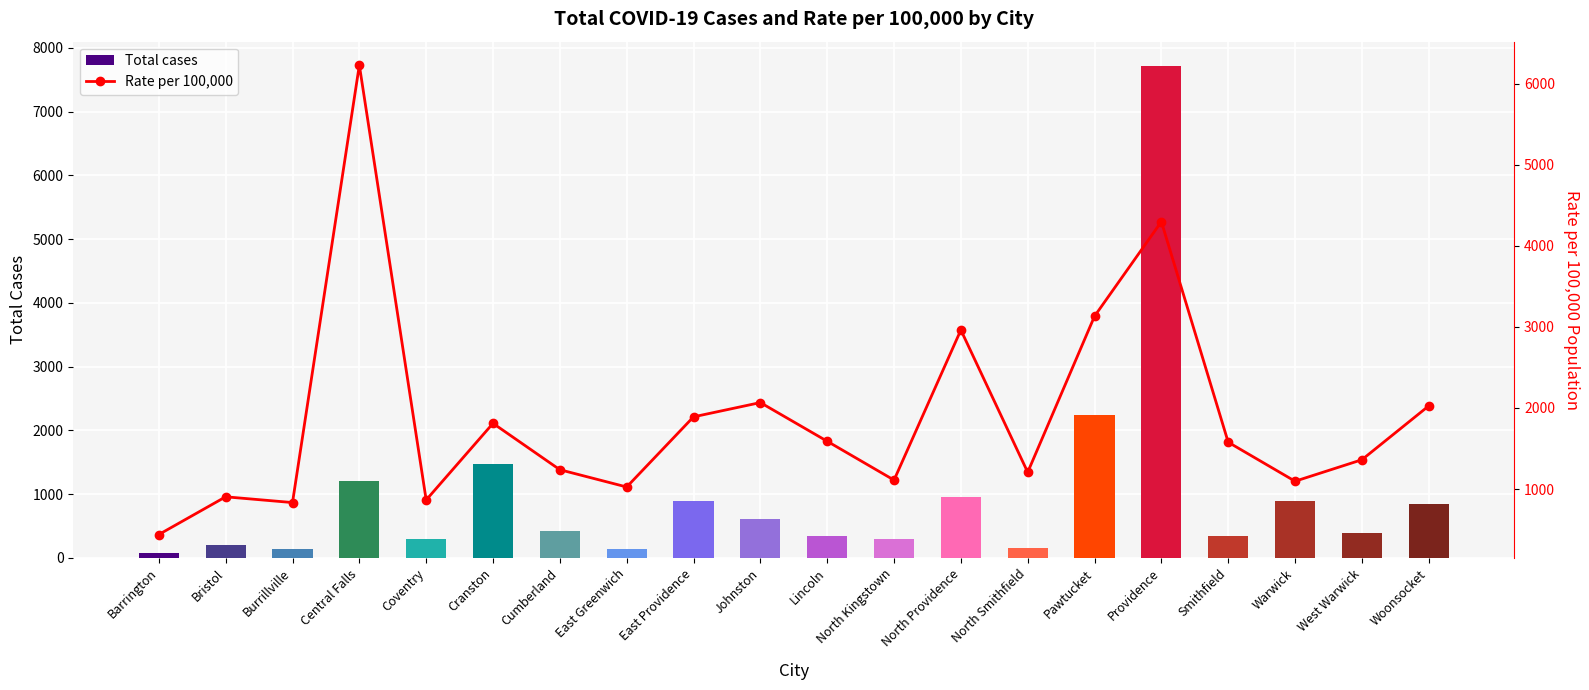

At North Smithfield, list the series in order from smallest to largest.

Total cases, Rate per 100,000